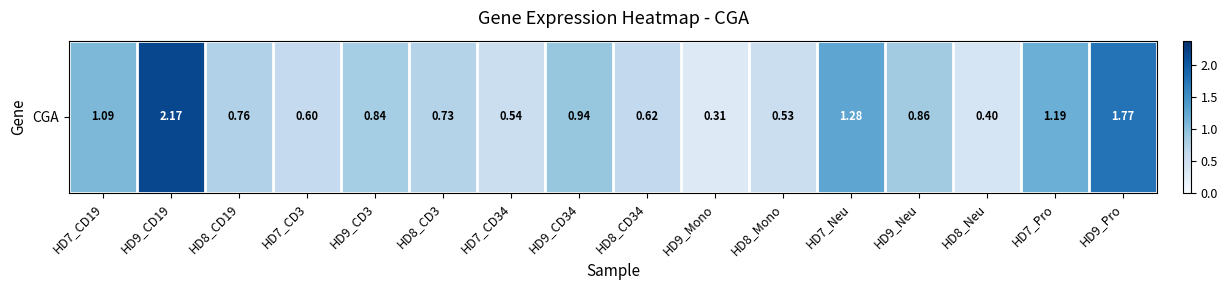

What is the difference between the maximum and minimum values?

1.9